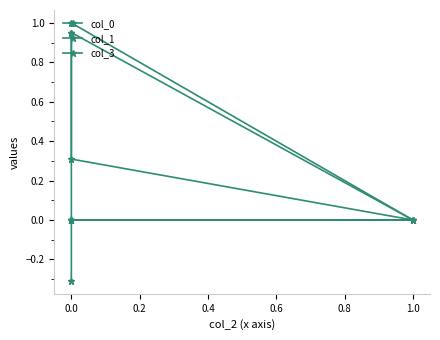

True or false: col_0 and col_1 intersect in this chart.

True